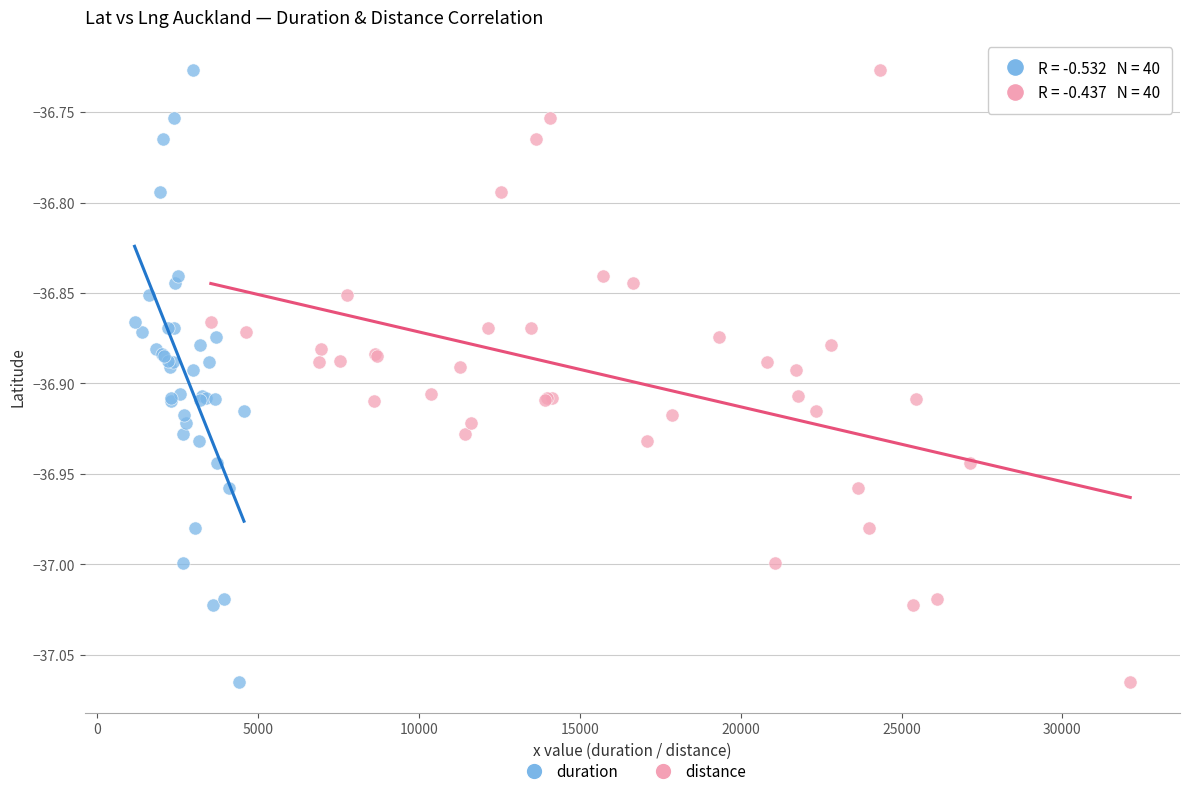

What are all the series names shown in the legend?

duration, distance